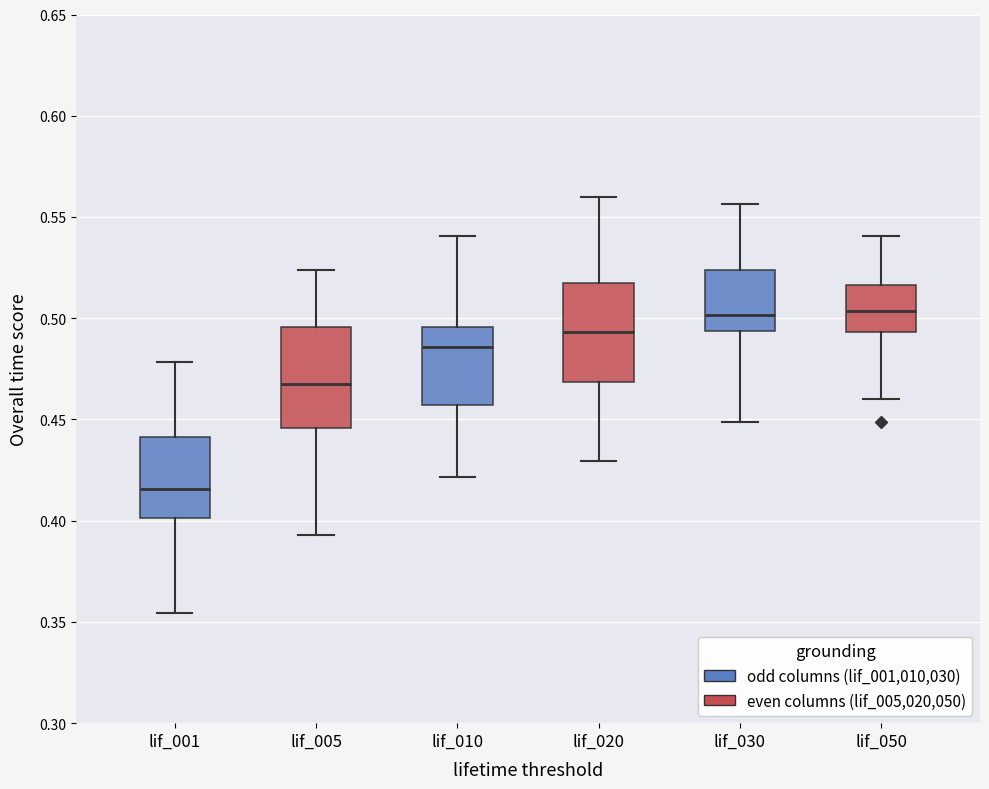

Which box's median line is the lowest?

lif_001